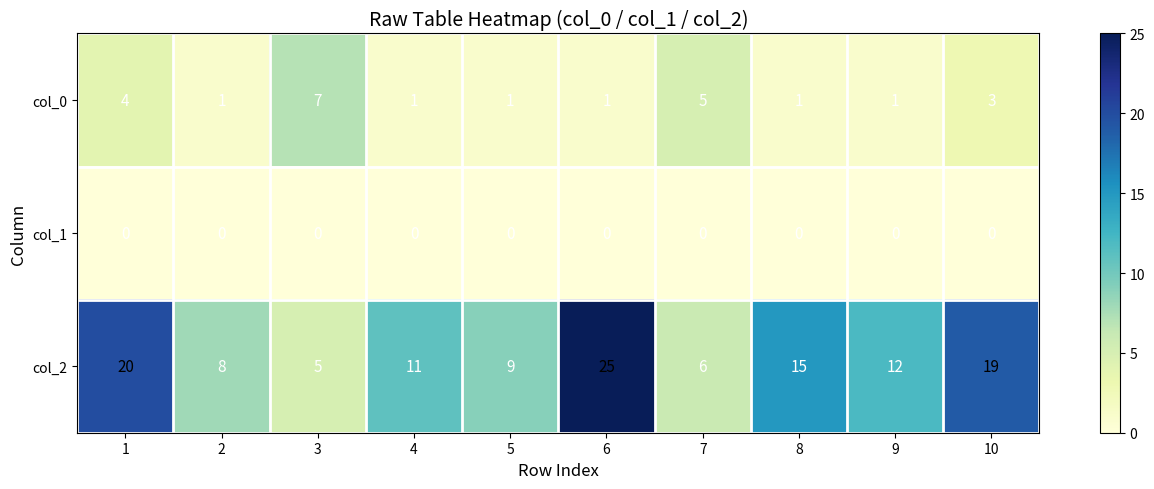

What is the approximate value of col_0 at 3?

7